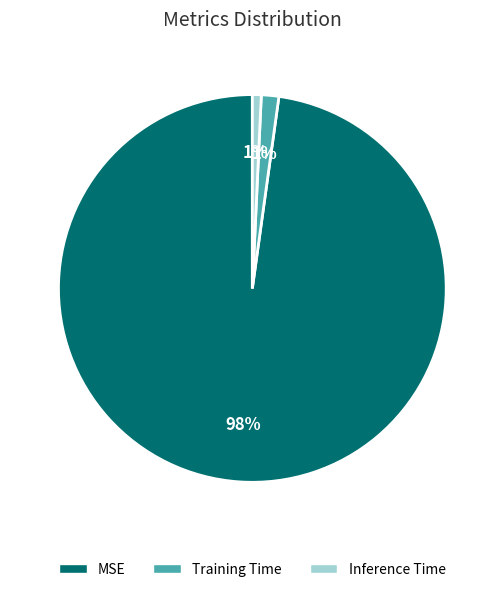

The Inference Time slice represents 11% of the pie. True or false?

False